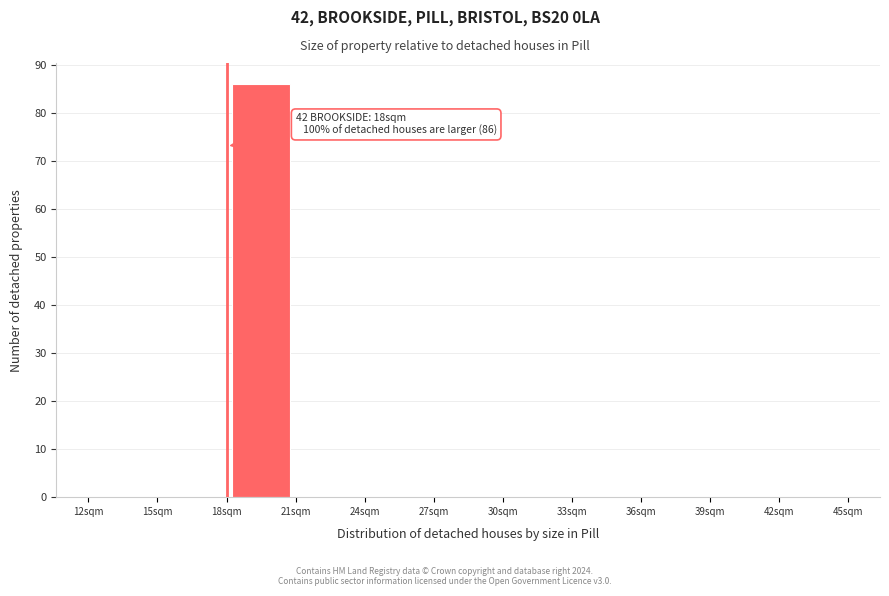

Which range on the x-axis has the tallest bar?

18 to 21